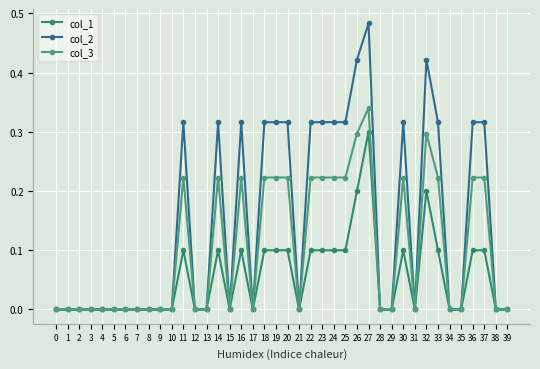

True or false: col_1 has more than 2 points higher than both neighbors.

True